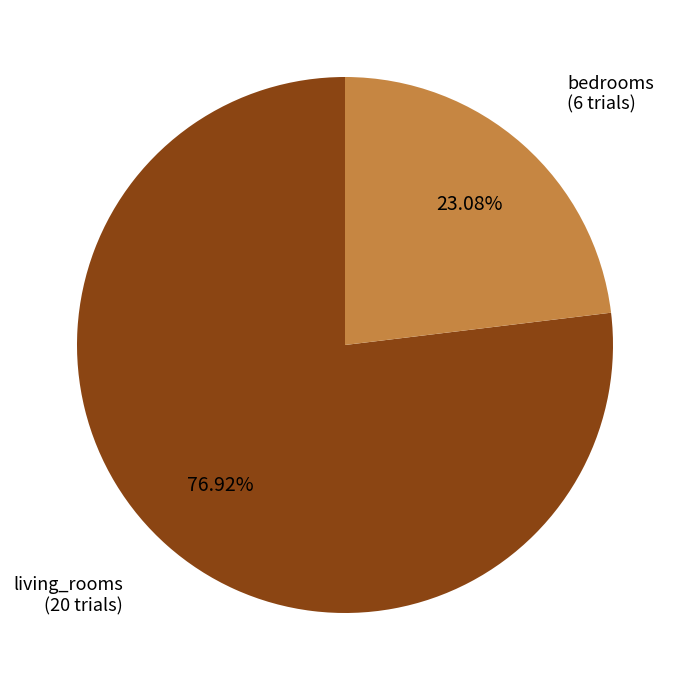

Is there any slice that represents more than half of the pie?

Yes